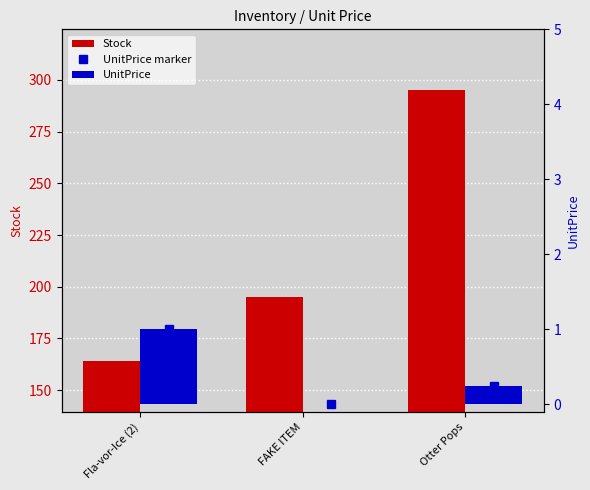

What is the sum of all UnitPrice marker values?

1.2